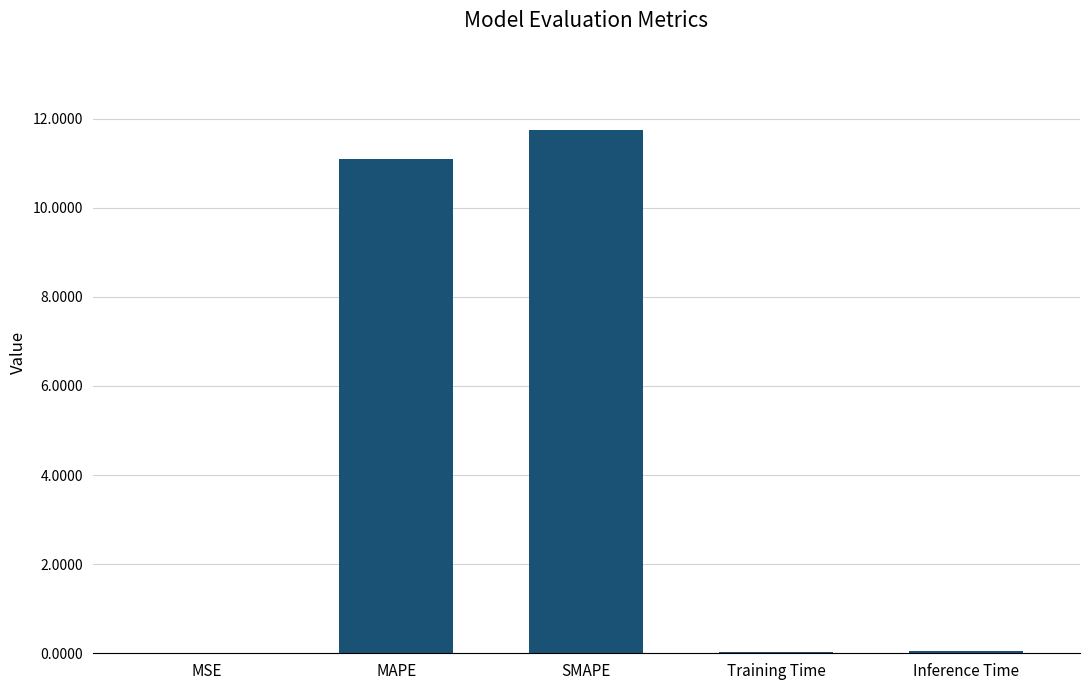

Is it true that the value at Inference Time is 0.0?

True